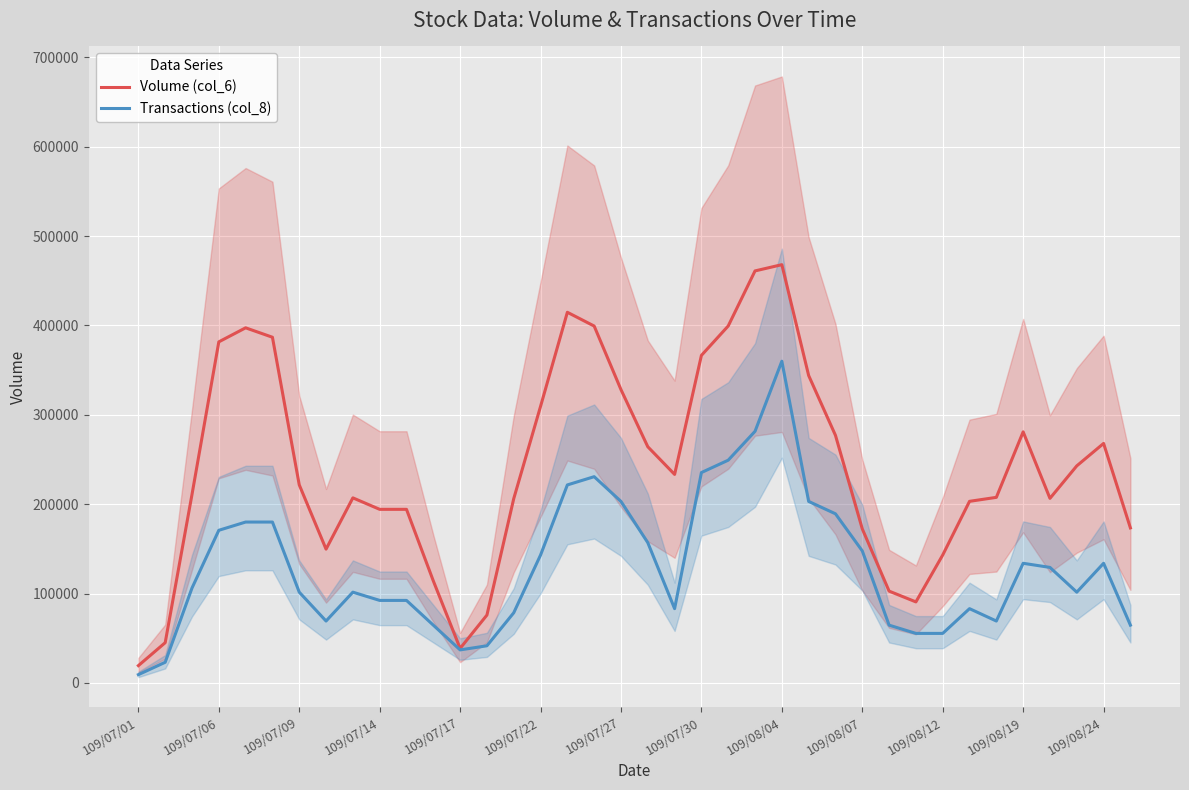

What is the maximum value for Volume (col_6)?

467935.0